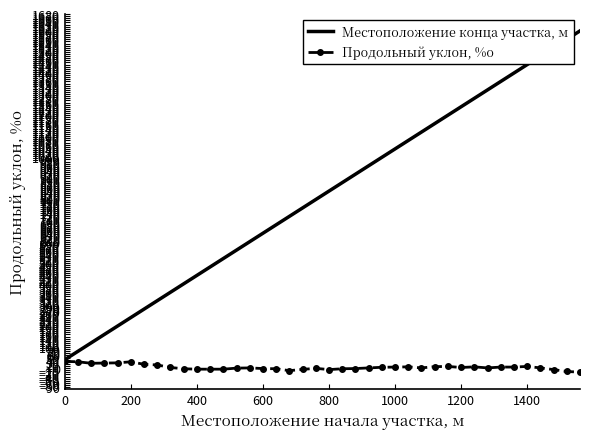

List the series in order of their peak value, lowest first.

Продольный уклон, %о, Местоположение конца участка, м